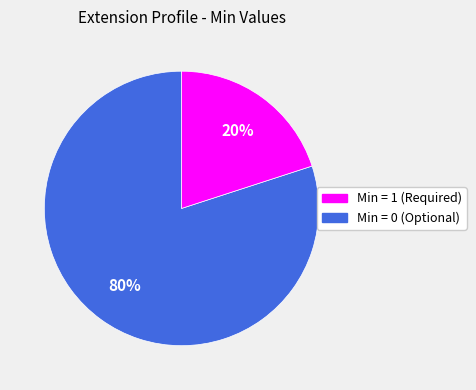

Is there a majority slice in this chart?

Yes